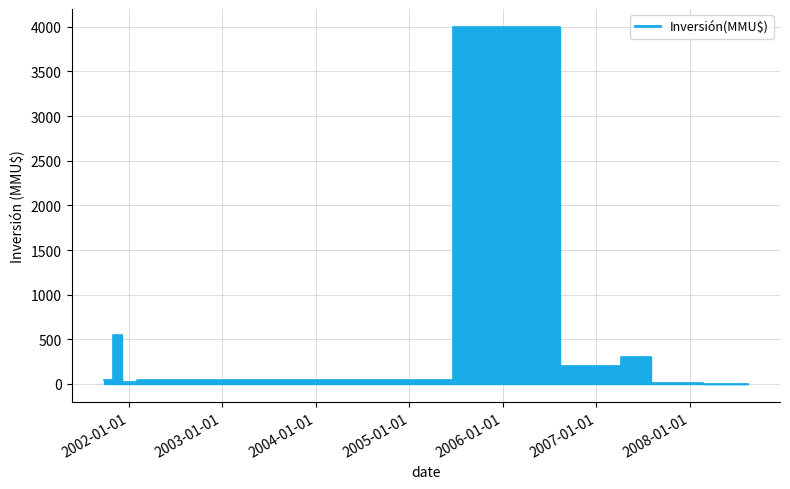

What is the greatest value displayed?

4000.0